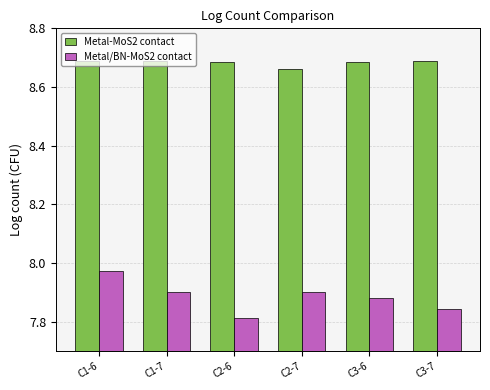

Where is Metal-MoS2 contact nearest to the value 8?

C2-7